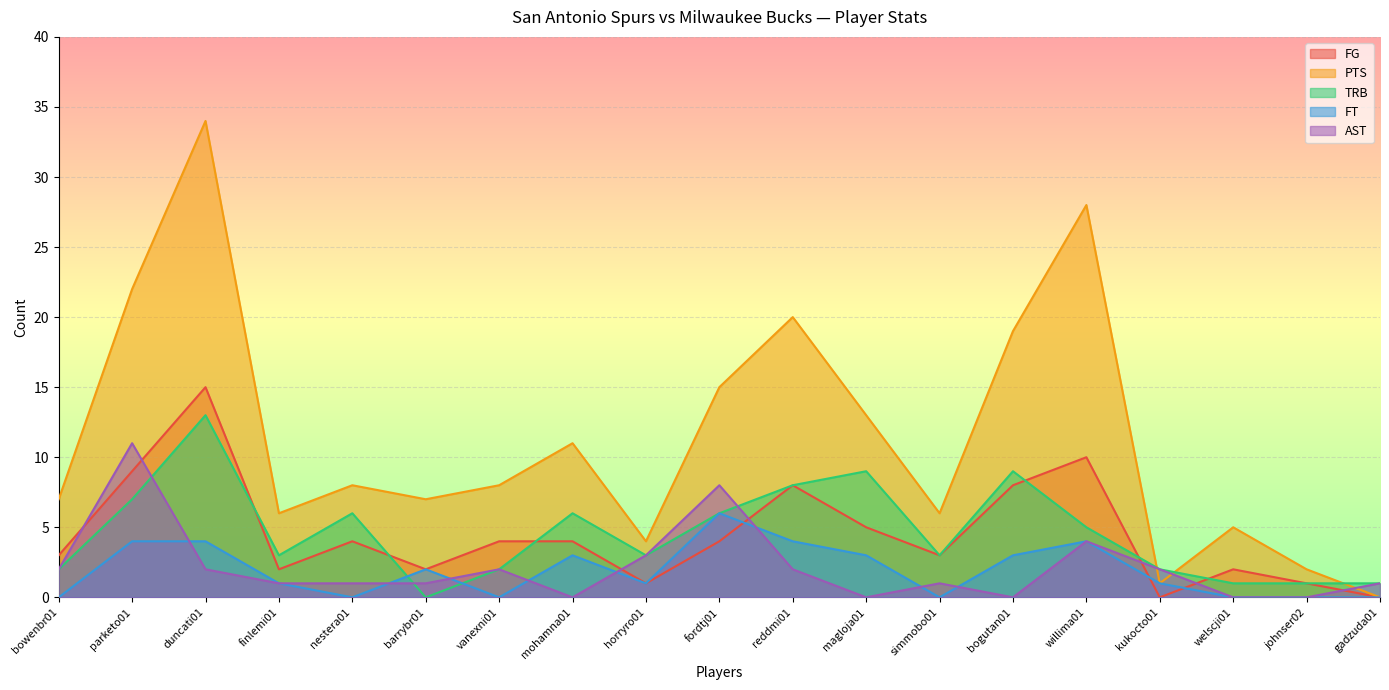

What is the total value across all series at finlemi01?

13